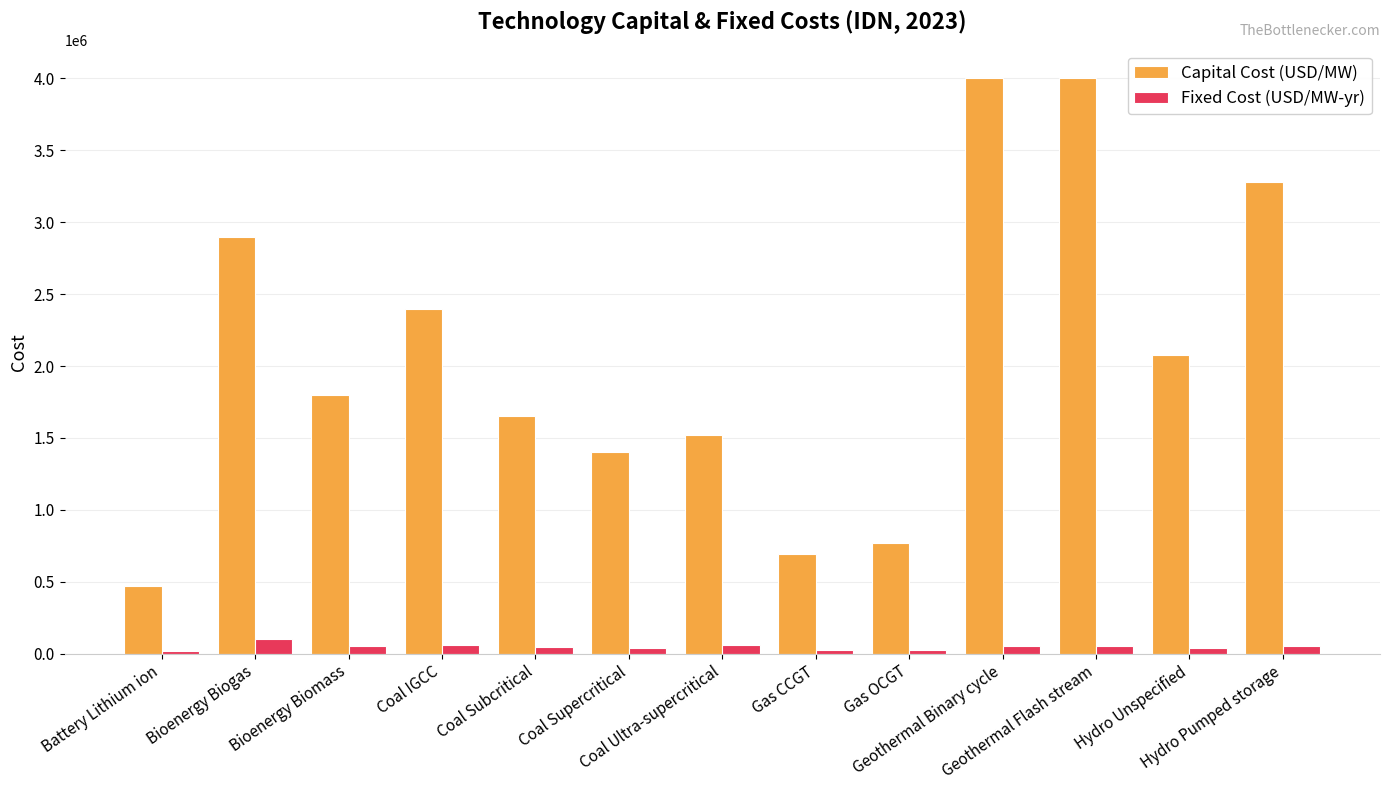

How many groups of bars are there?

13